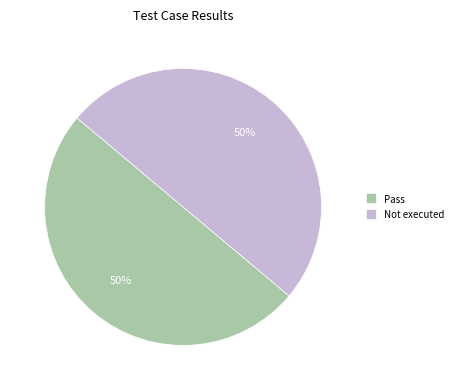

True or false: Pass accounts for 38% of the total.

False